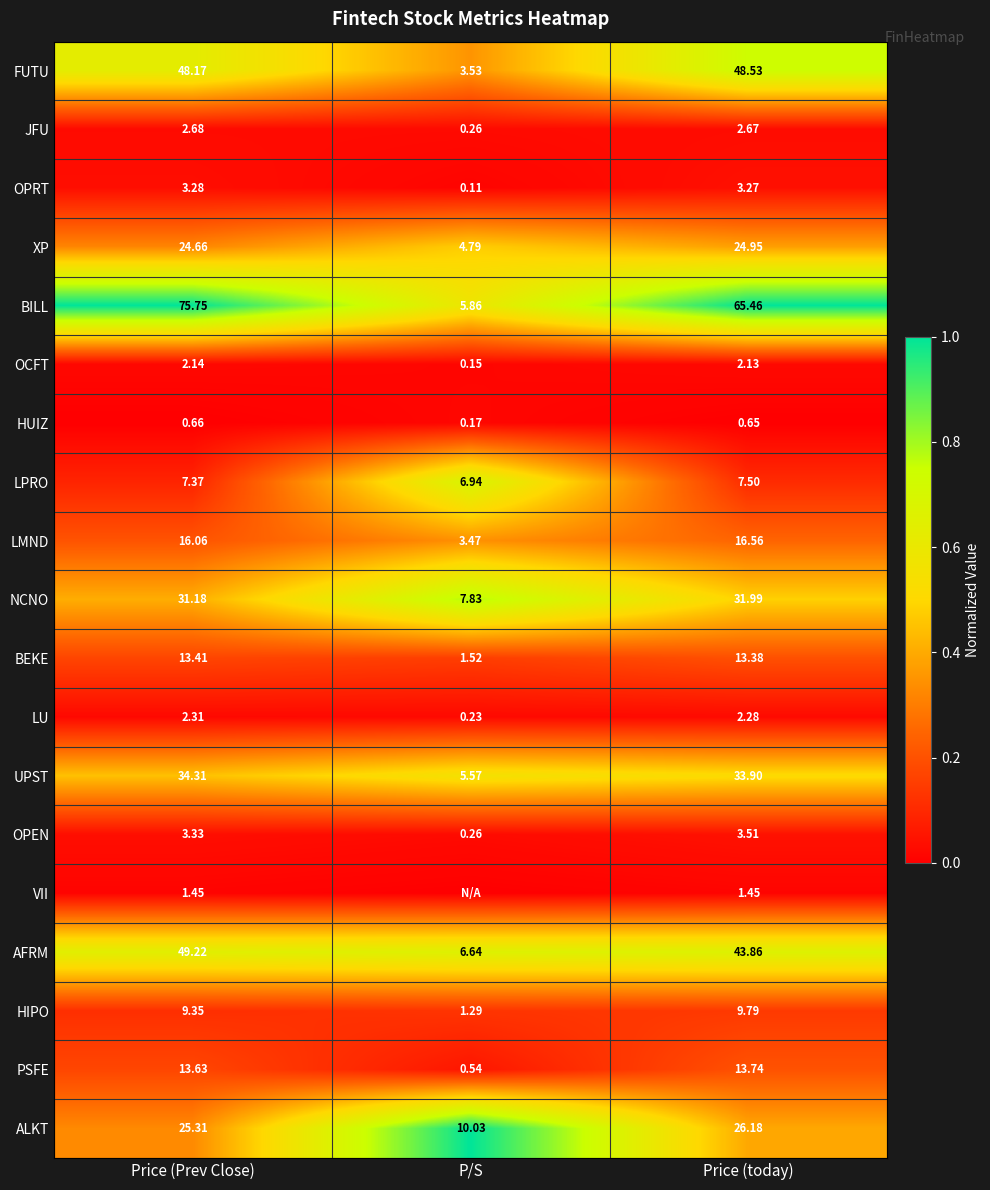

At Price (Prev Close), list the series in order from largest to smallest.

BILL, AFRM, FUTU, UPST, NCNO, ALKT, XP, LMND, PSFE, BEKE, HIPO, LPRO, OPEN, OPRT, JFU, LU, OCFT, VII, HUIZ